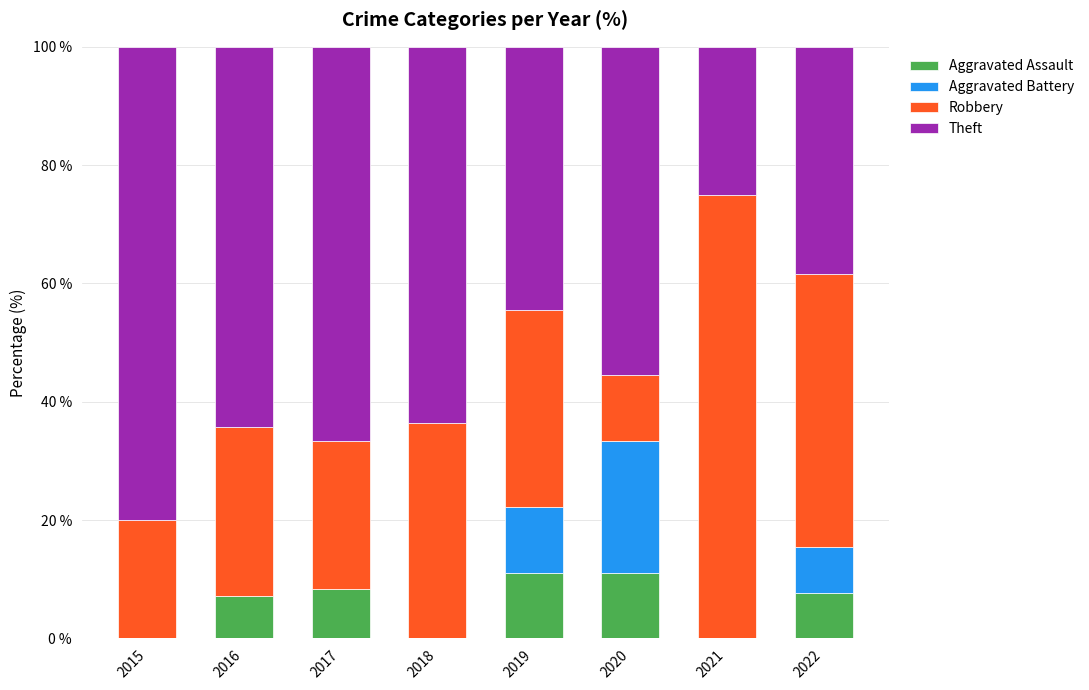

What is the maximum value for Aggravated Assault?

11.1